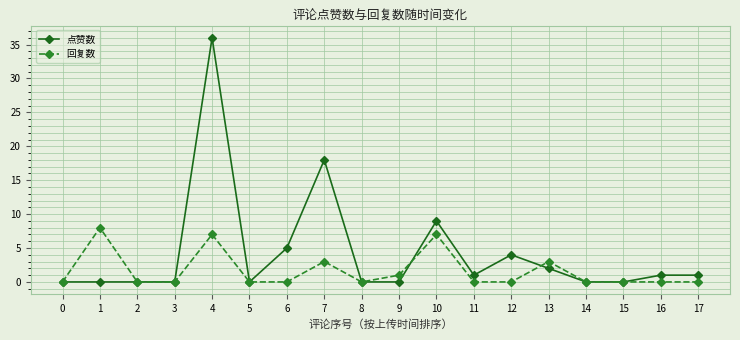

Which category has the highest value across all series?

4